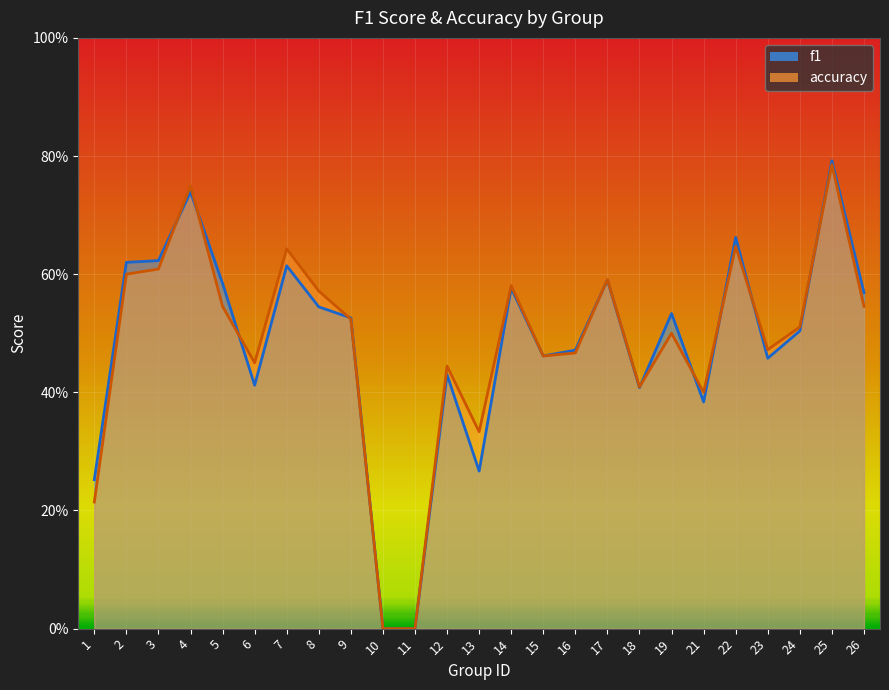

What is the approximate value of f1 at 5?

0.6